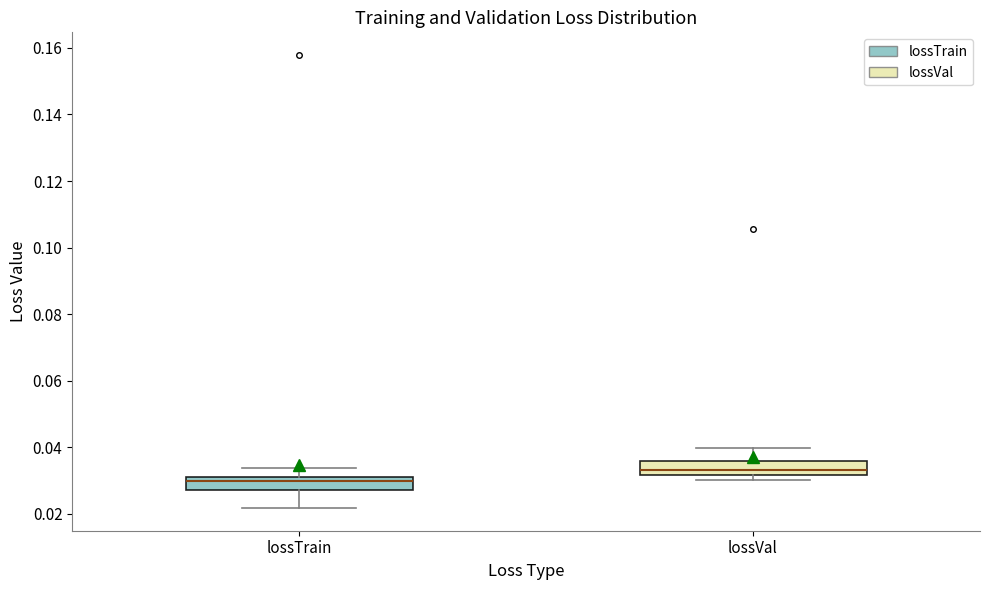

Reading left to right, transcribe this box plot: for each box, give where its median line is, the range the box spans, and where its two whiskers end, as read against the y-axis. The values are not printed on the chart, so give them approximately, as read against the axis.

lossTrain: median 0.030, box 0.028 to 0.032, whiskers 0.022 to 0.034
lossVal: median 0.034, box 0.032 to 0.036, whiskers 0.030 to 0.040